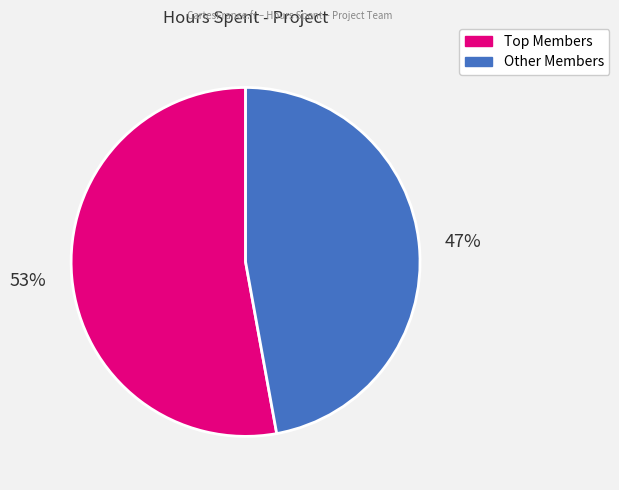

Is there any slice that represents more than half of the pie?

Yes